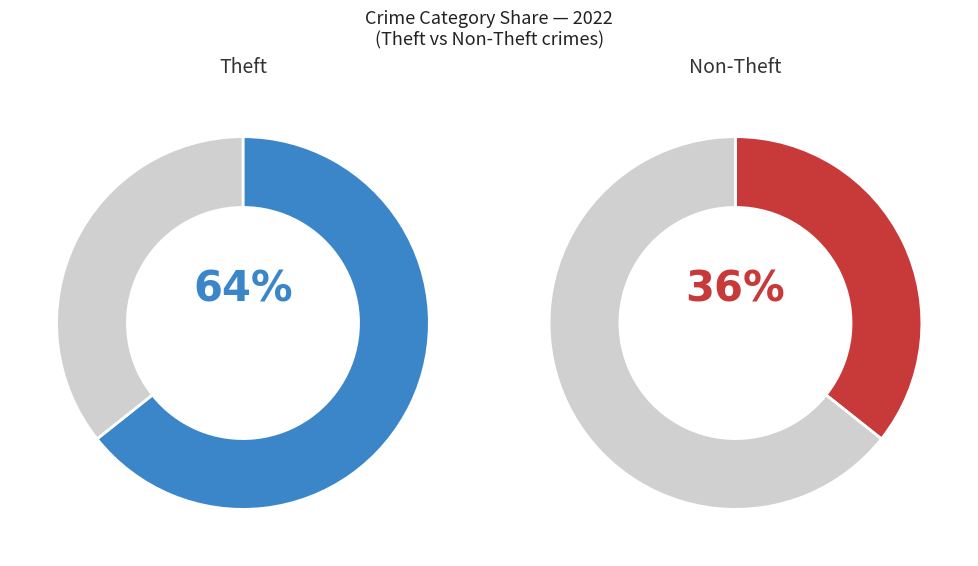

Between values_2022 and 1, which is larger?

values_2022